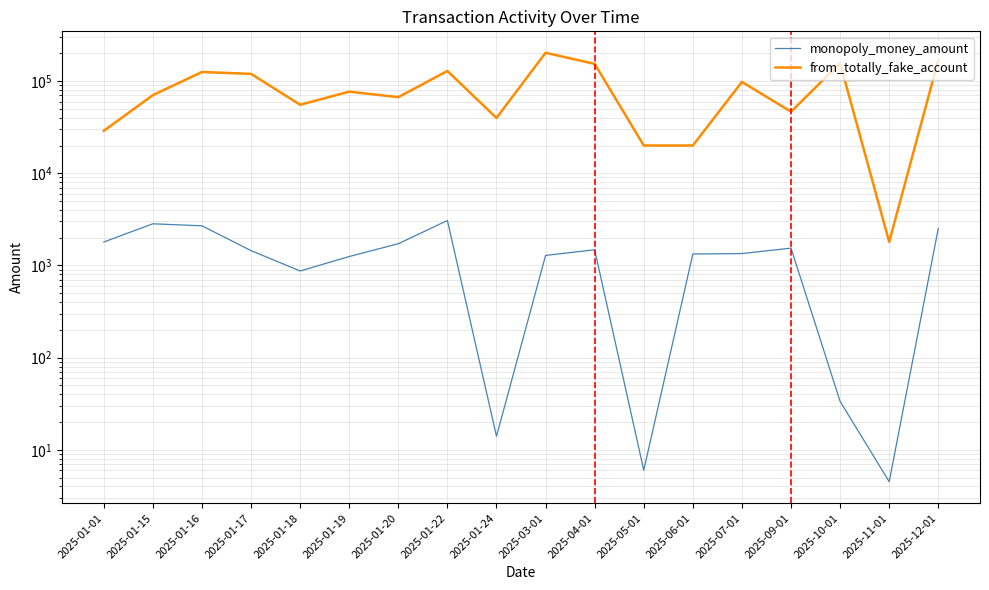

True or false: from_totally_fake_account has more than 1 points higher than both neighbors.

True